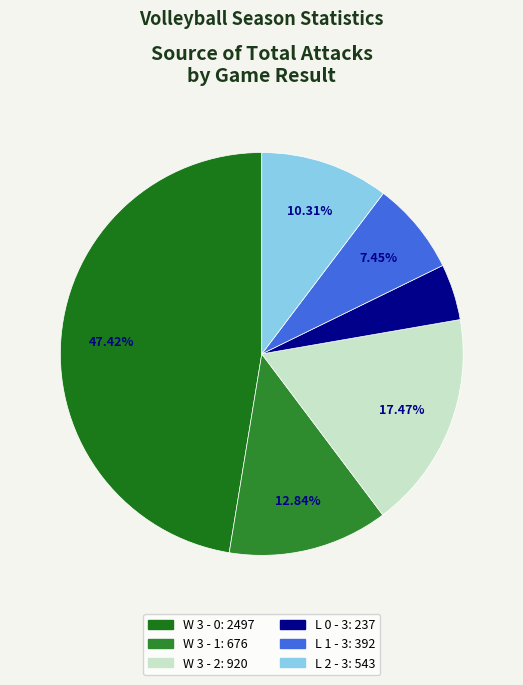

Does W 3 - 2 represent more than half of the total?

No